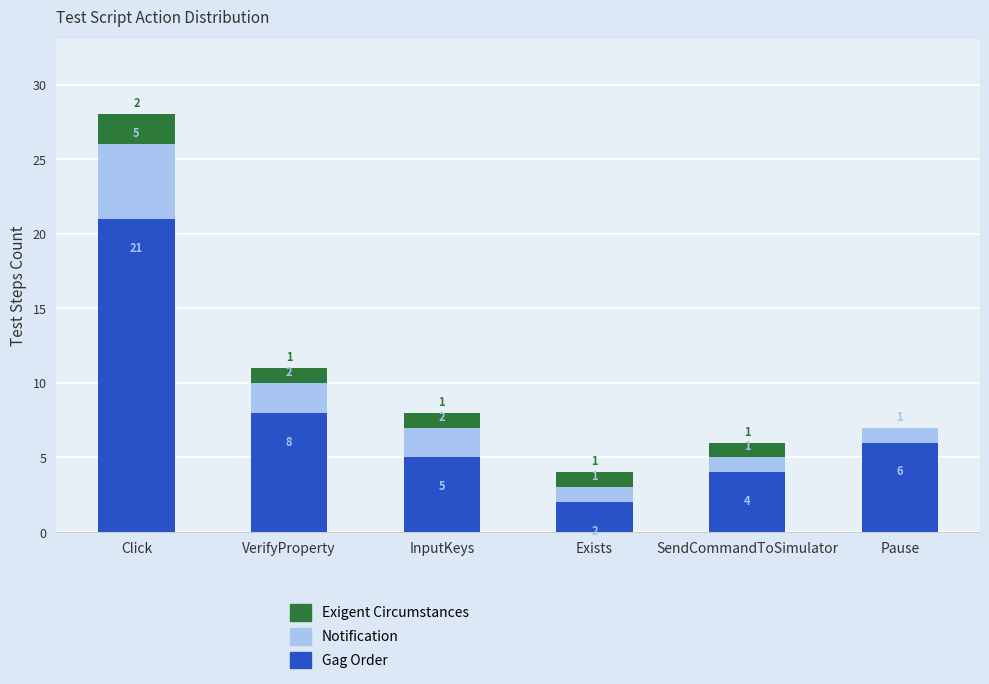

The Gag Order series shows 6 at Pause. True or false?

True